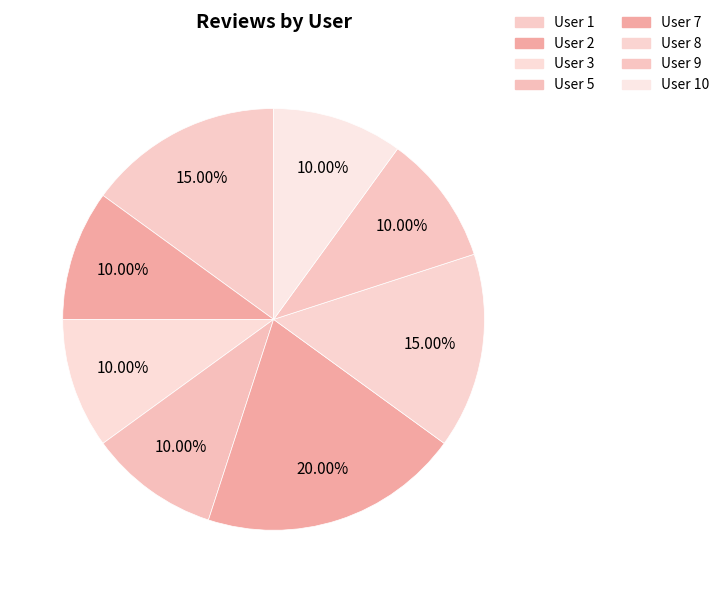

Combined, do User 1 and User 2 account for over 50%?

No